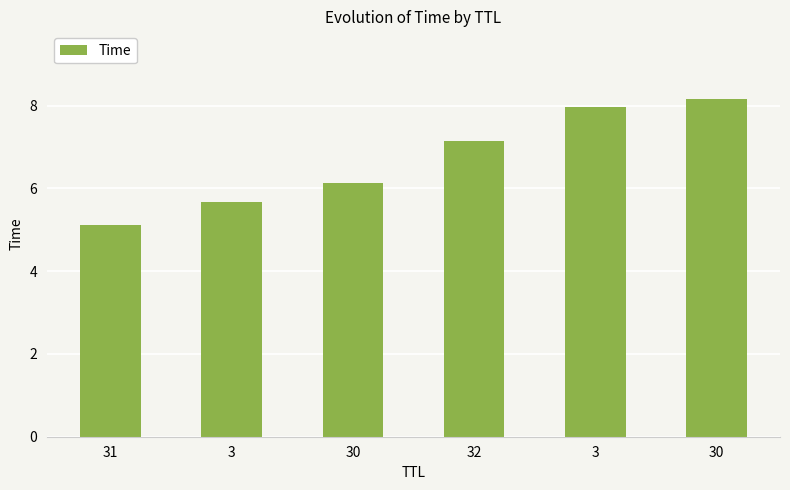

How many distinct data groups are displayed?

1